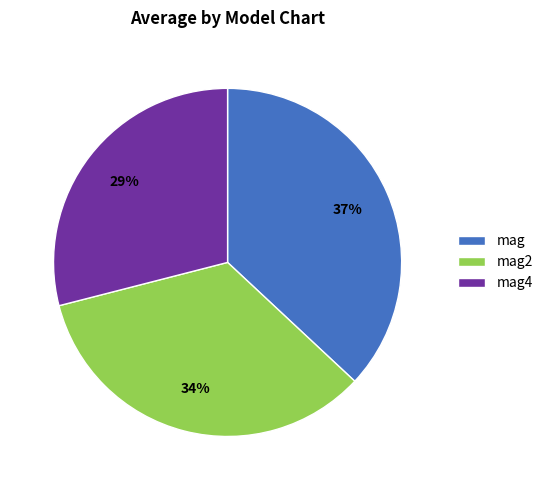

To the nearest percent, what is the average slice percentage?

33%